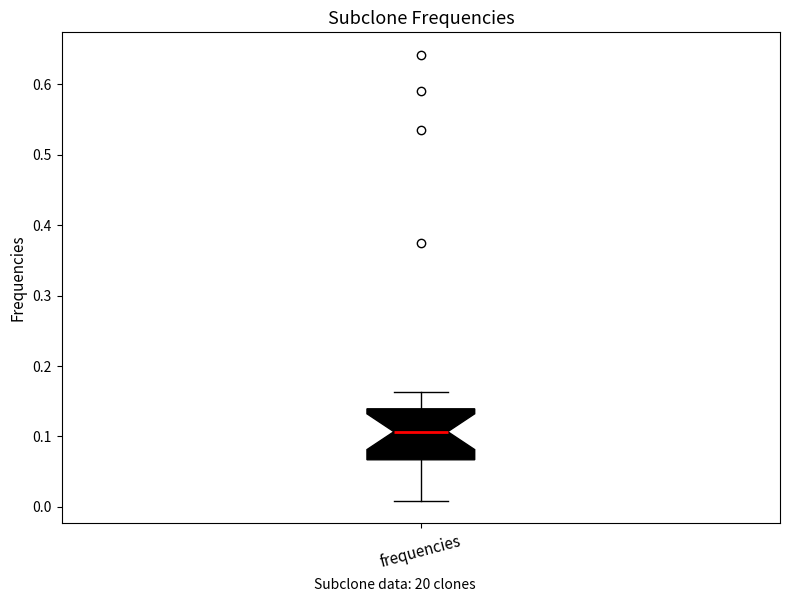

Read this box plot against the y-axis: the position of the median line, the range covered by the box, and the ends of both whiskers. The values are not printed on the chart, so give them approximately, as read against the axis.

median 0.11, box 0.07 to 0.14, whiskers 0.01 to 0.16